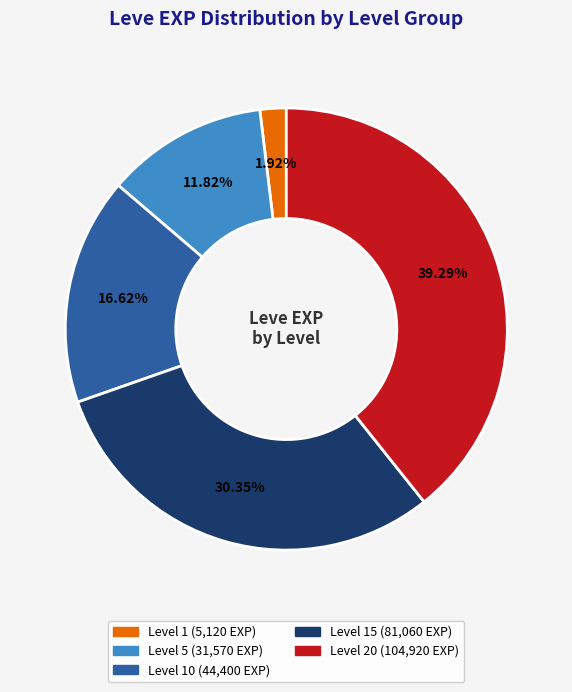

Is there a majority slice in this chart?

No